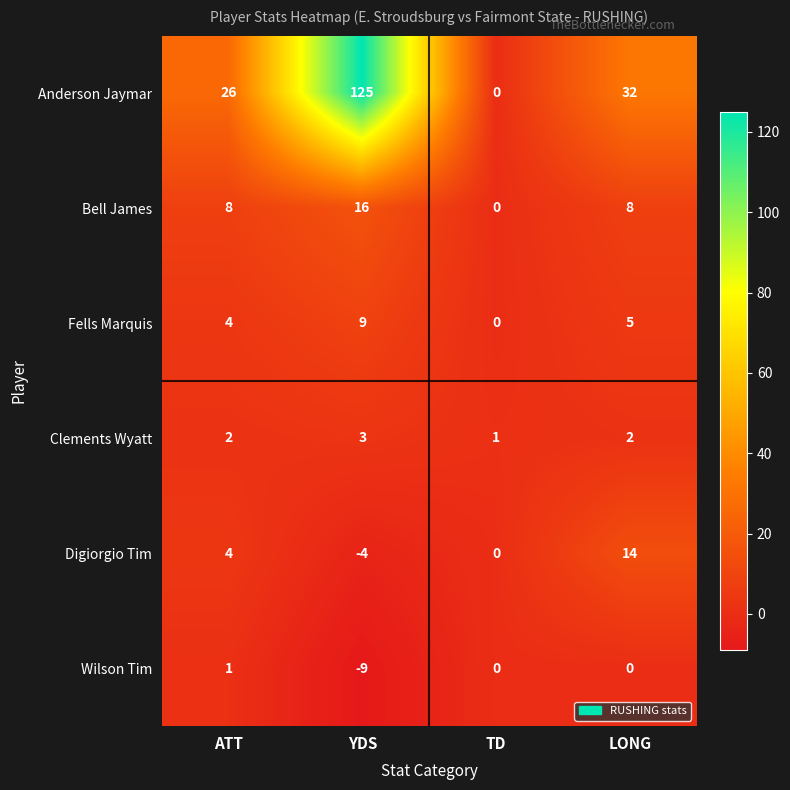

Count the Wilson Tim values in the range 0 to 1.

3